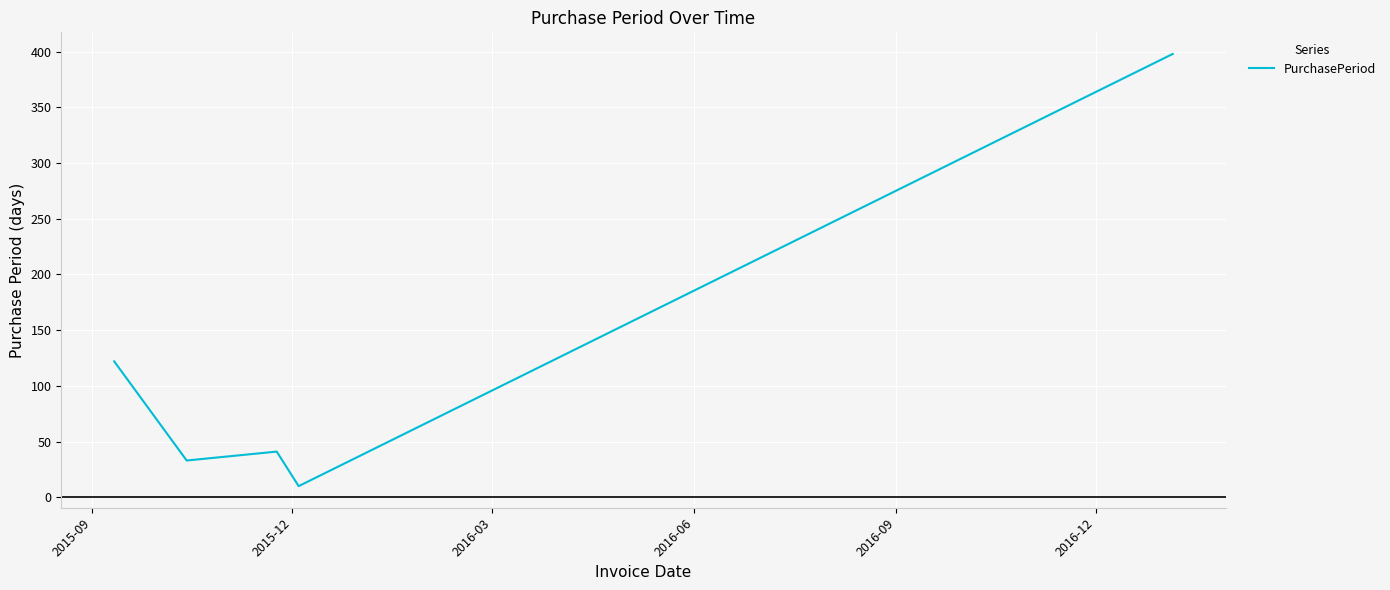

True or false: the data has more than 2 interior local peaks.

False